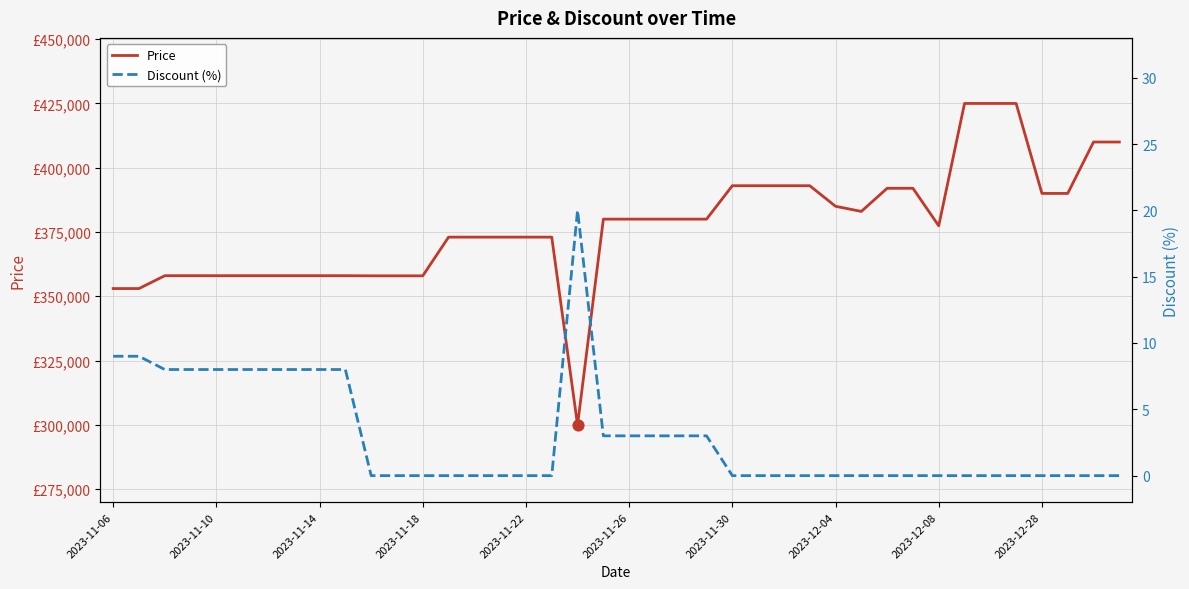

At how many categories does at least one series exceed 198571?

40